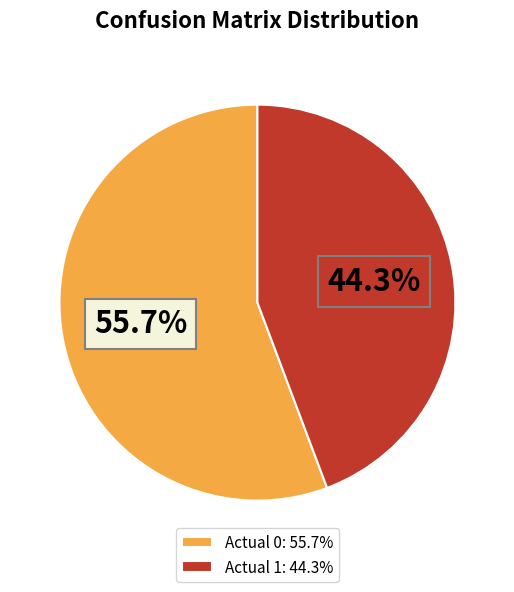

What is the largest slice in the pie chart?

Actual 0